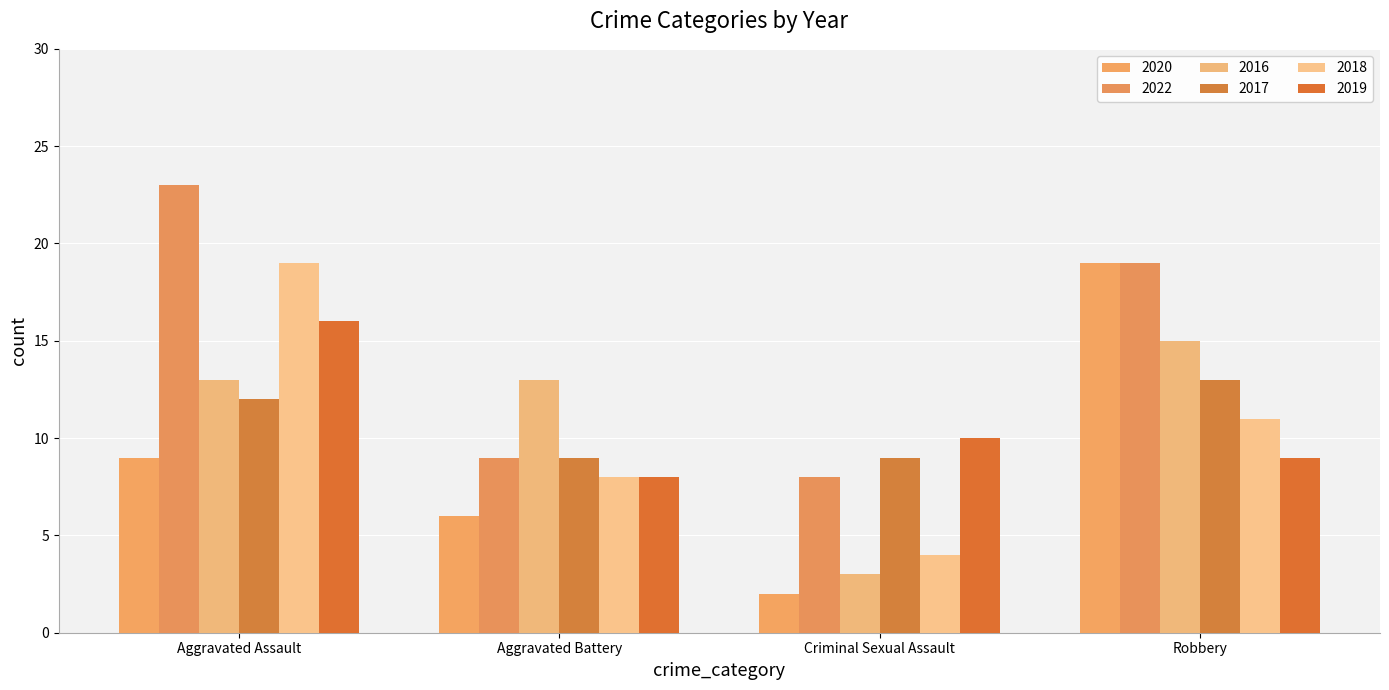

True or false: 2020 has a value of 9 at Aggravated Assault.

True